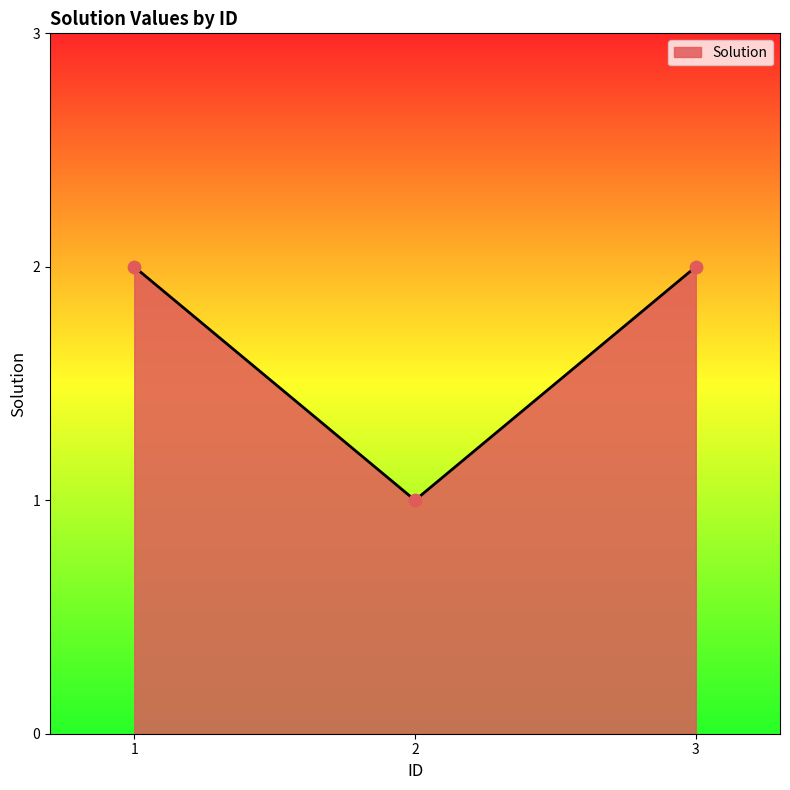

What is the ratio of the value at 1 to the value at 3?

1.0